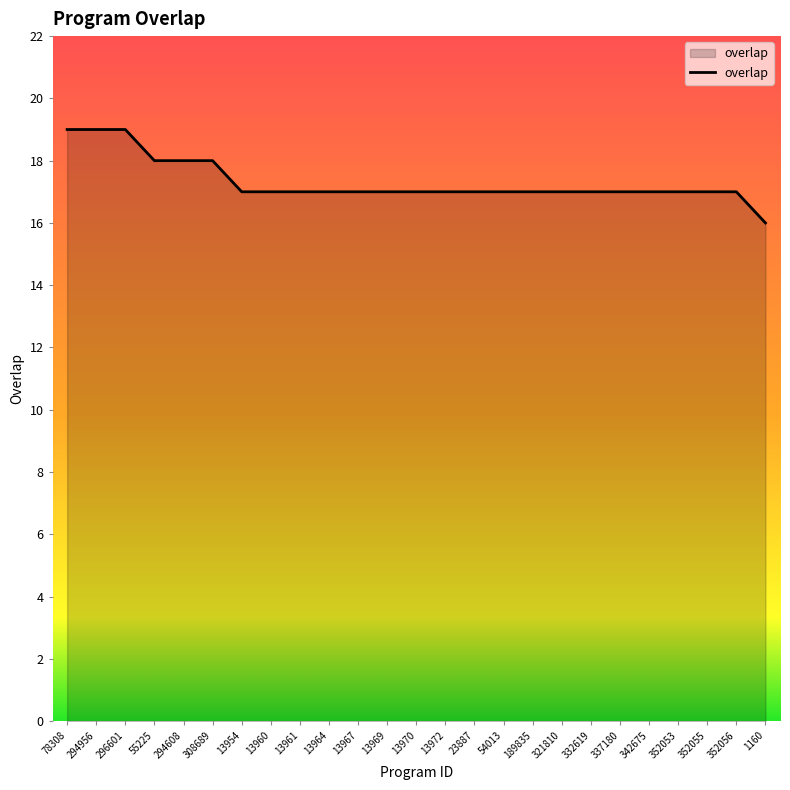

Reading right to left, transcribe all the data shown in this chart.

1160=16	352056=17	352055=17	352053=17	342675=17	337180=17	332619=17	321810=17	189835=17	54013=17	23887=17	13972=17	13970=17	13969=17	13967=17	13964=17	13961=17	13960=17	13954=17	308689=18	294608=18	55225=18	296601=19	294956=19	78308=19